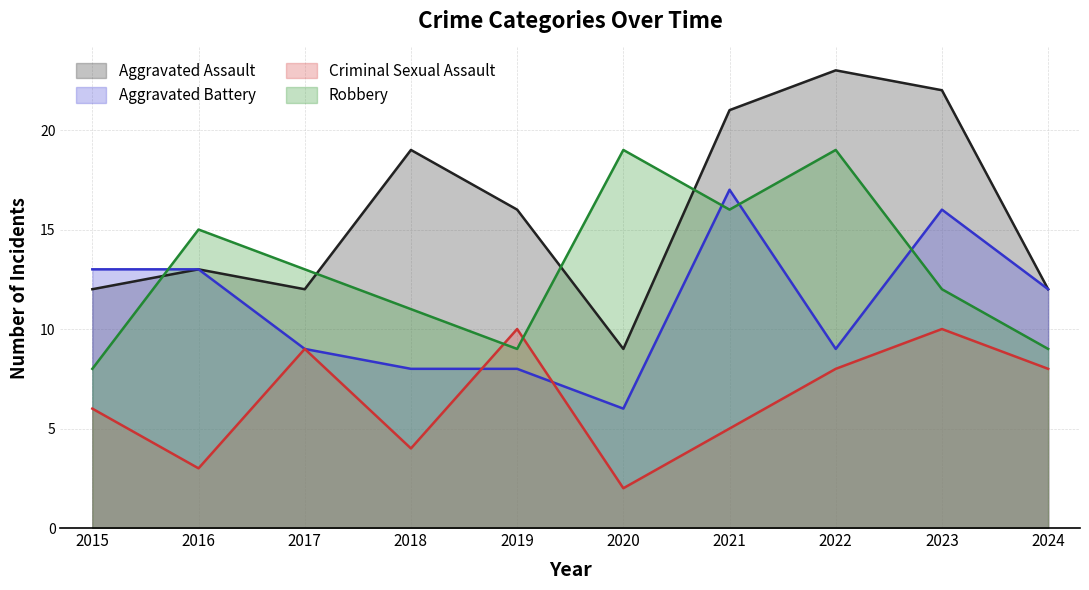

What is the total value across all series at 2023?

60